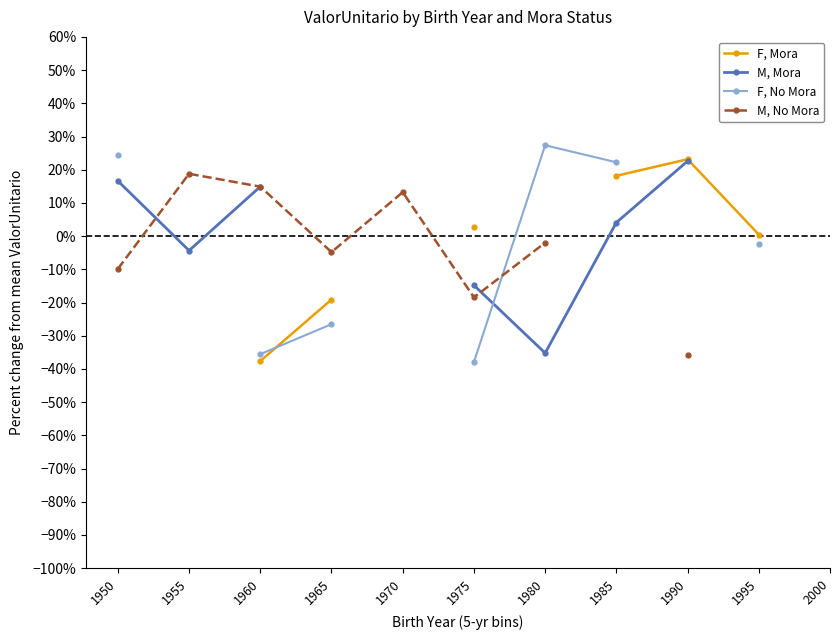

True or false: F, No Mora has more than 0 points higher than both neighbors.

True